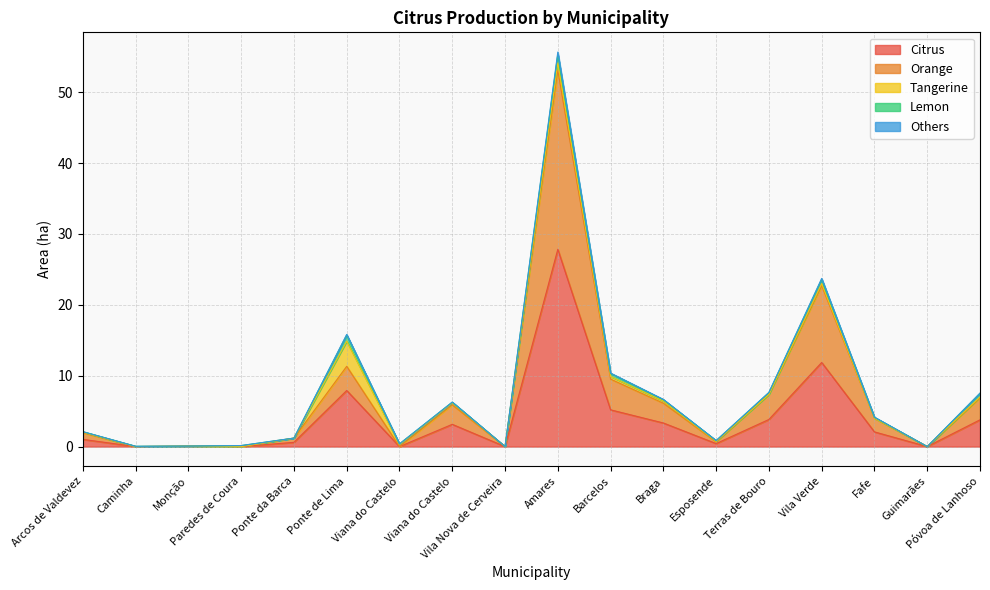

What is the total value across all series at Ponte de Lima?

15.8